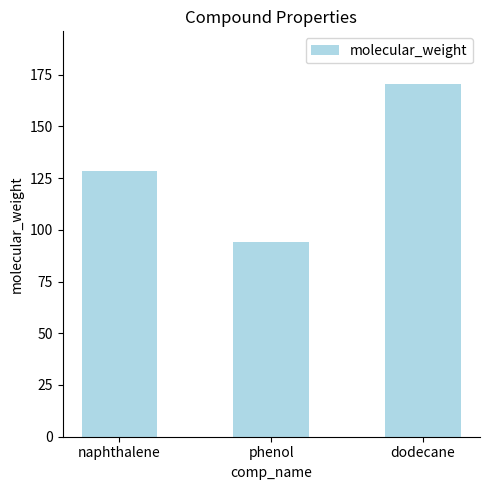

What is the sum of all values?

392.6